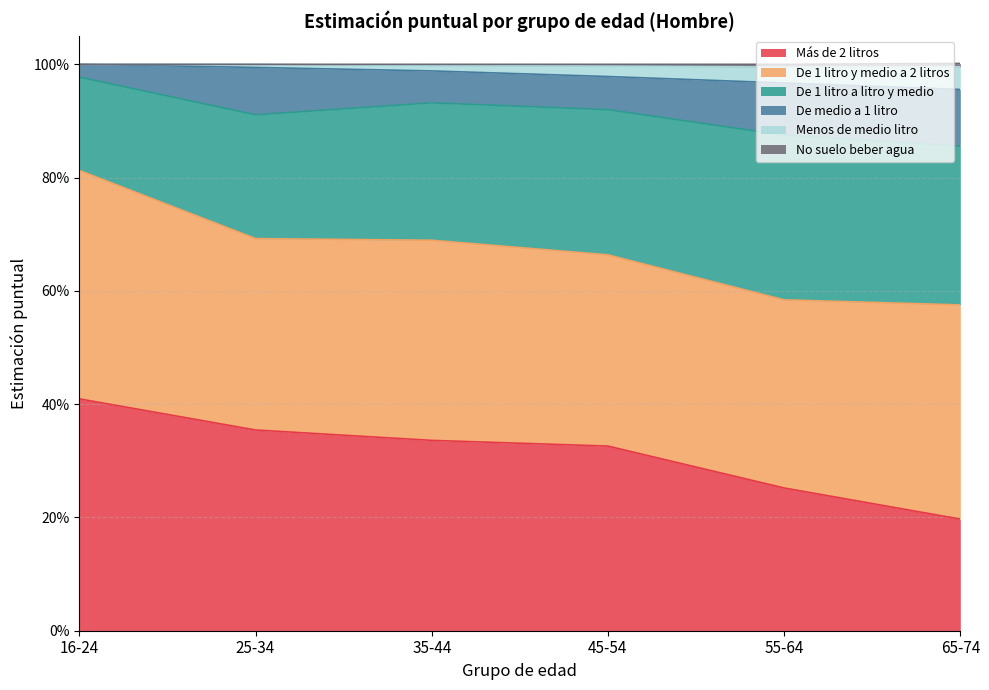

Reading right to left, extract all data points from this chart.

Más de 2 litros: 65-74=0.2	55-64=0.3	45-54=0.3	35-44=0.3	25-34=0.4	16-24=0.4
De 1 litro y medio a 2 litros: 65-74=0.4	55-64=0.3	45-54=0.3	35-44=0.4	25-34=0.3	16-24=0.4
De 1 litro a litro y medio: 65-74=0.3	55-64=0.3	45-54=0.3	35-44=0.2	25-34=0.2	16-24=0.2
De medio a 1 litro: 65-74=0.1	55-64=0.1	45-54=0.1	35-44=0.1	25-34=0.1	16-24=0.0
Menos de medio litro: 65-74=0.0	55-64=0.0	45-54=0.0	35-44=0.0	25-34=0.0	16-24=0.0
No suelo beber agua: 65-74=0.0	55-64=0.0	45-54=0.0	35-44=0.0	25-34=0.0	16-24=0.0